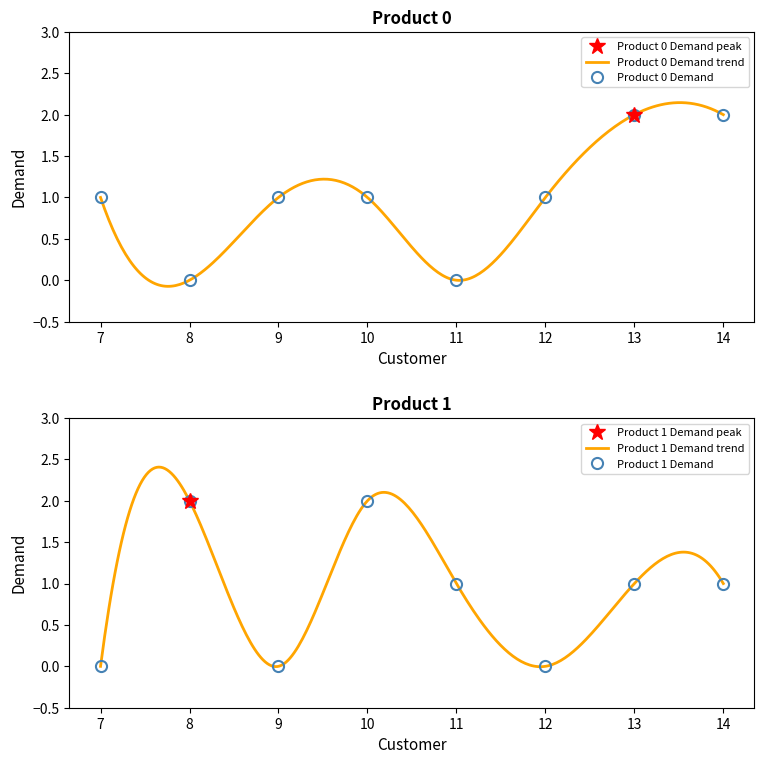

Reading left to right, list all the values displayed in this chart.

Product 0 Demand: 1	0	1	1	0	1	2	2
Product 1 Demand: 0	2	0	2	1	0	1	1